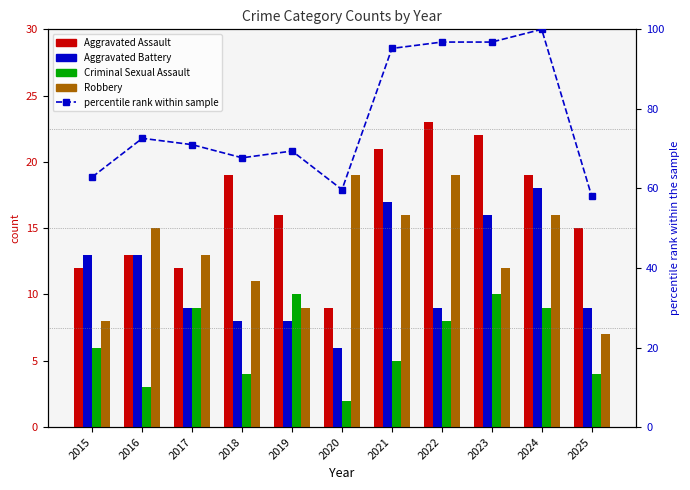

How many data points does each series have?

11